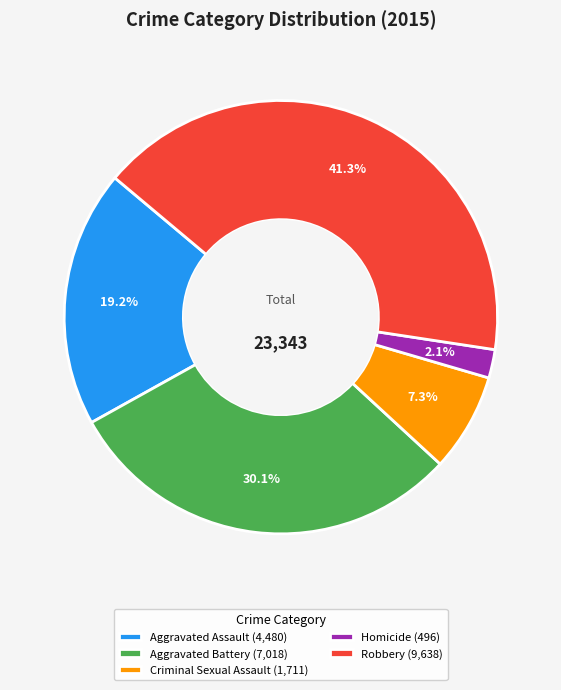

How many slices are in this pie chart?

5